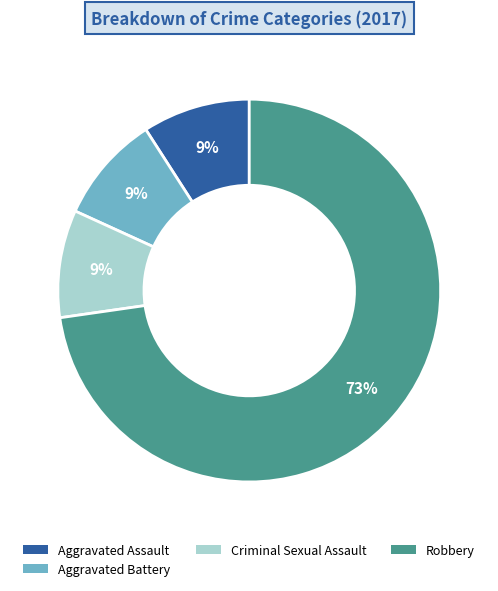

What is the ratio of the value at Aggravated Assault to the value at Criminal Sexual Assault?

1.0